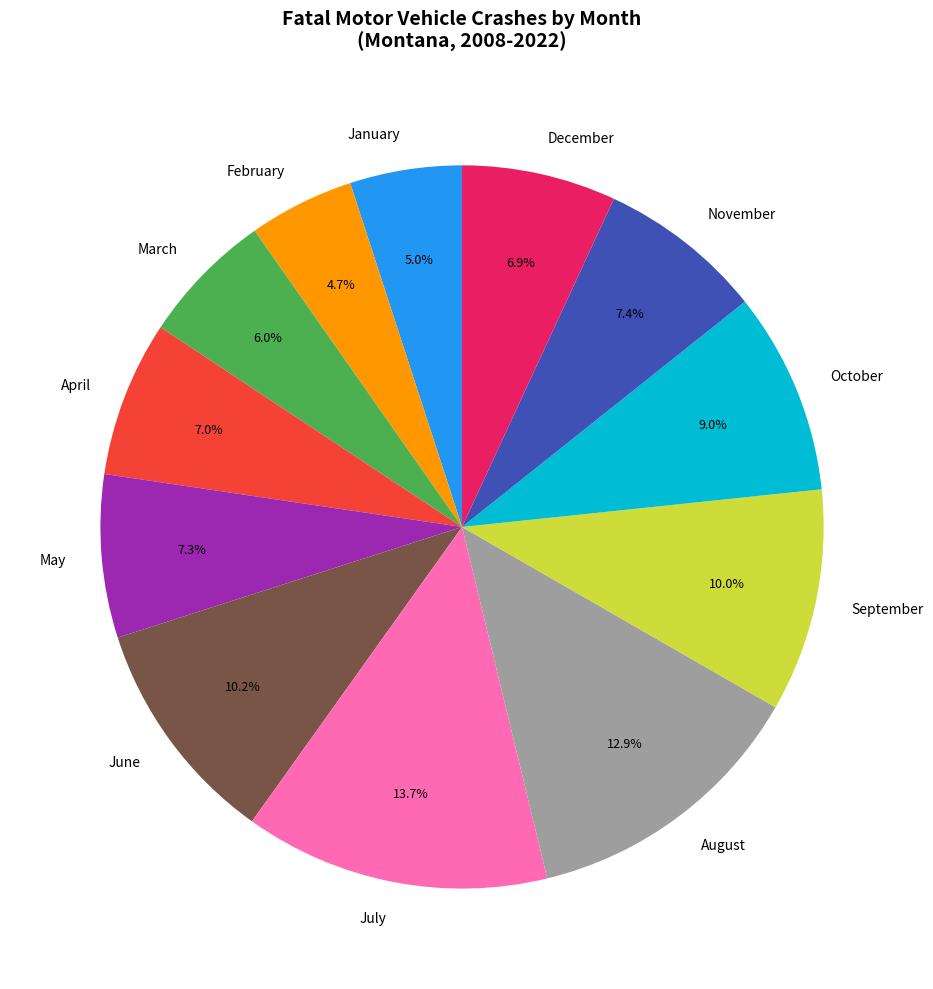

Is it true that October is 9% of the pie?

True